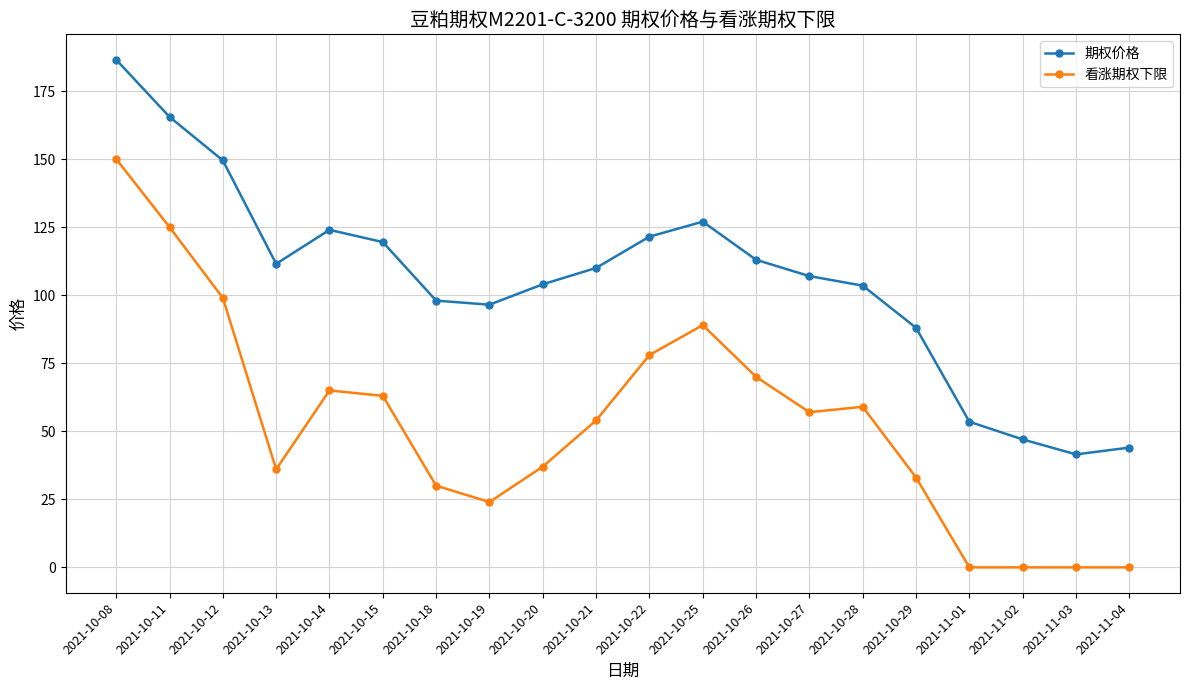

Where is the first local maximum for 期权价格?

2021-10-14